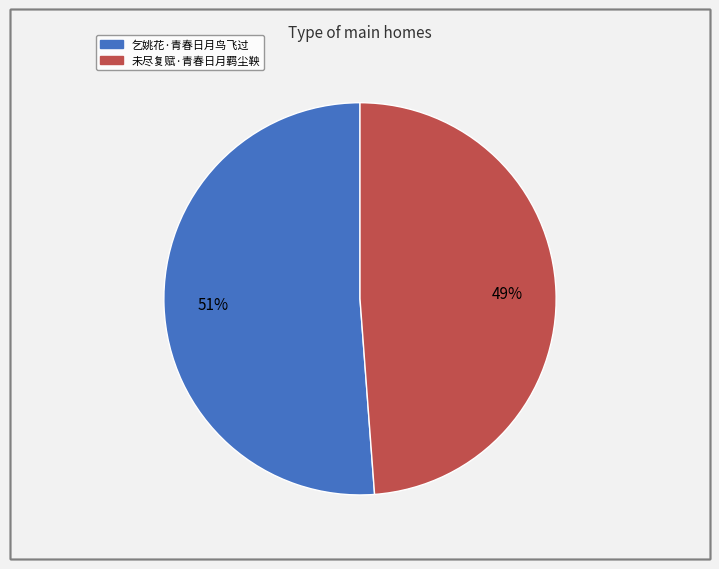

What is the smallest slice in the pie chart?

未尽复赋·青春日月羁尘鞅